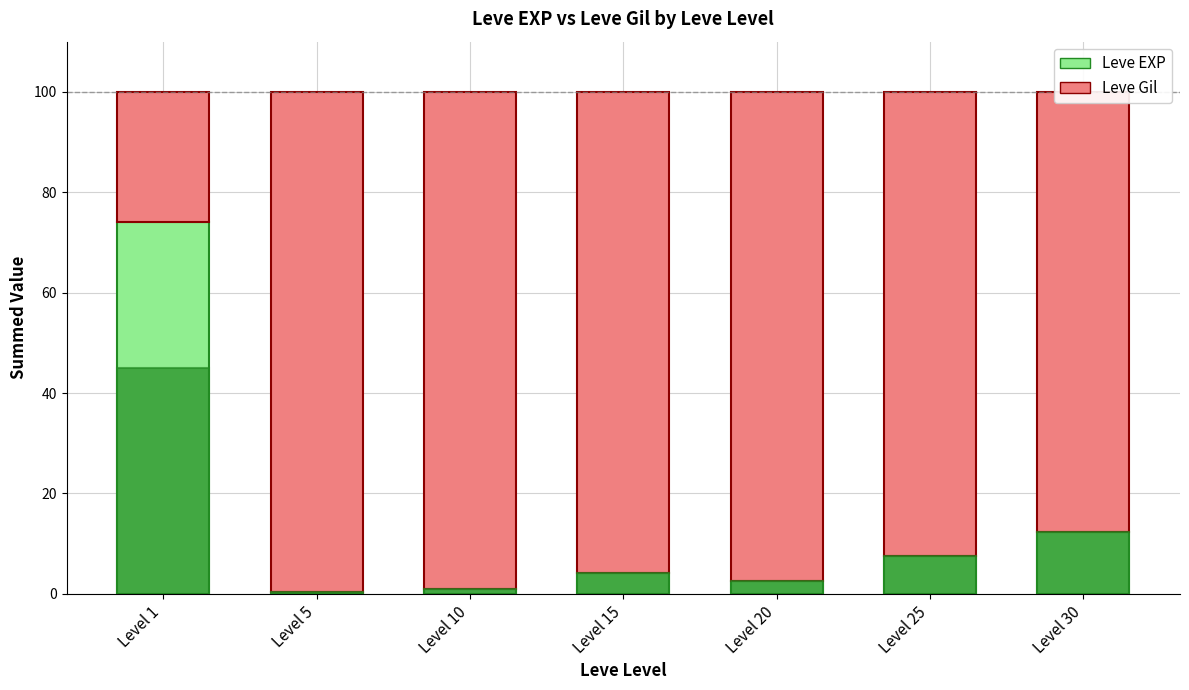

The Leve Gil series shows 25.9 at Level 1. True or false?

True